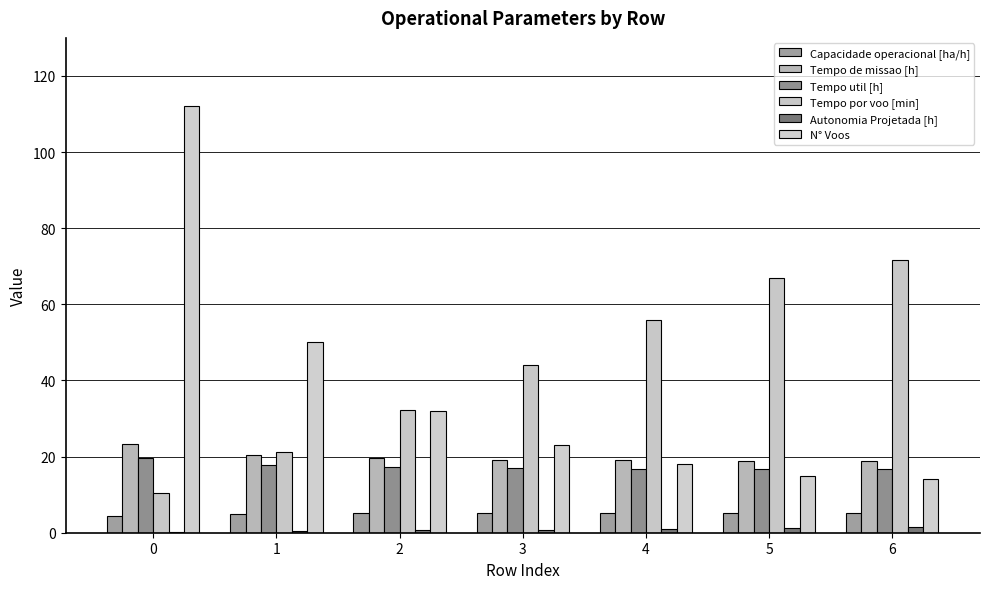

Rank the series by their maximum value, from highest to lowest.

N° Voos, Tempo por voo [min], Tempo de missao [h], Tempo util [h], Capacidade operacional [ha/h], Autonomia Projetada [h]